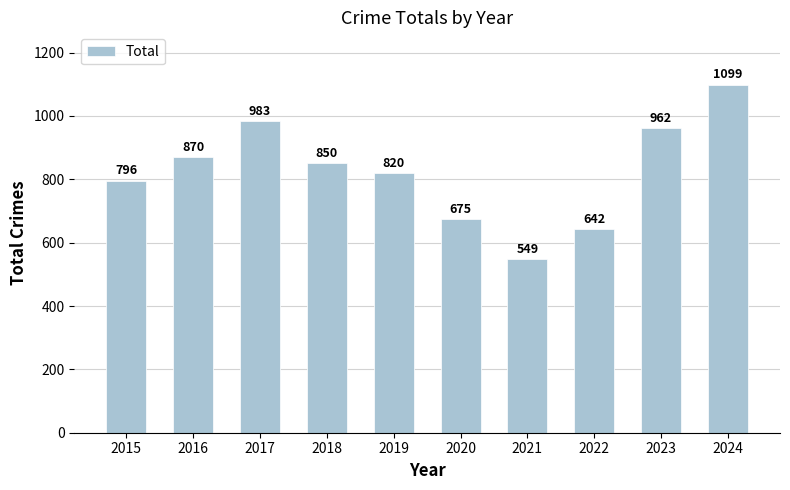

The value at 2015 is 407. True or false?

False